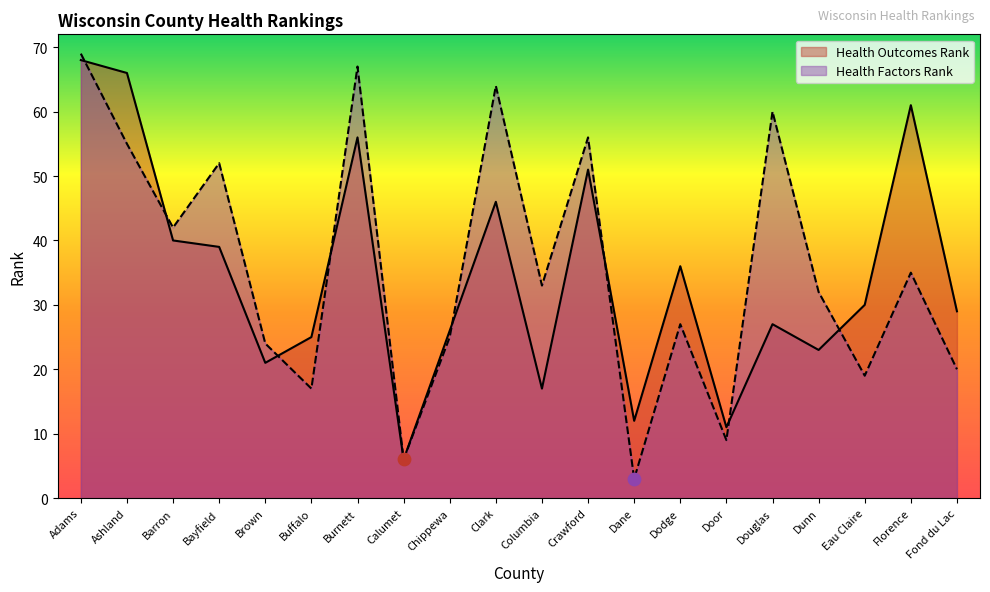

What are all the series names shown in the legend?

Health Outcomes Rank, Health Factors Rank